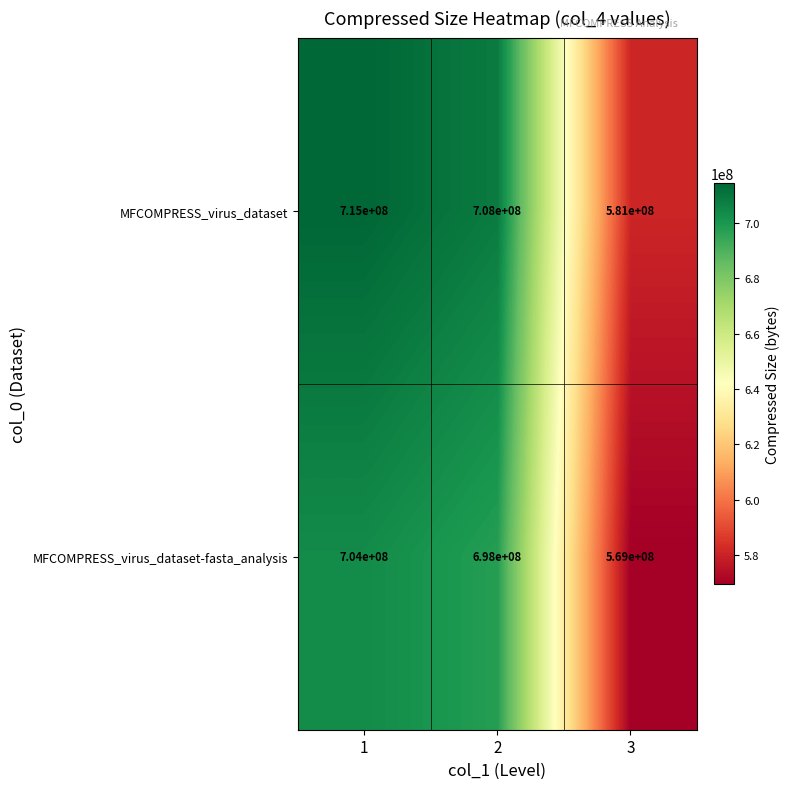

At which category is the sum across all series the highest?

1